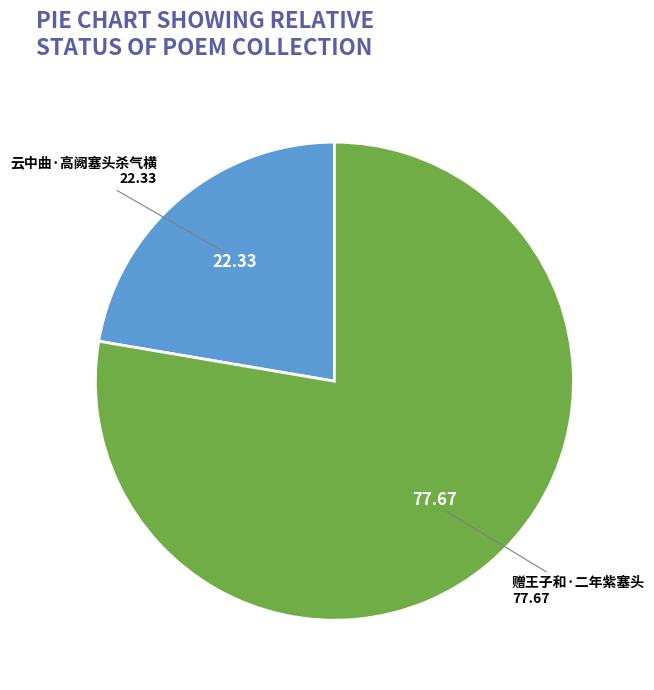

Count the number of slices in the pie.

2